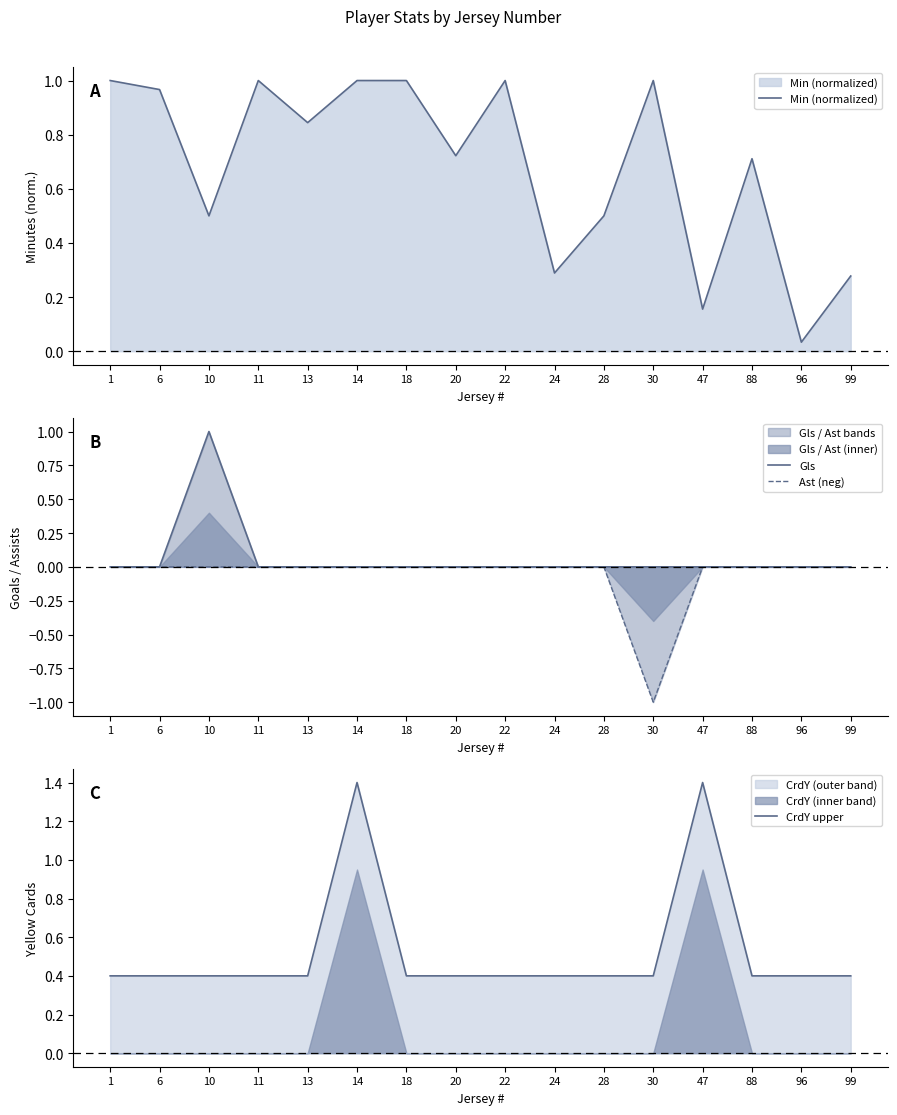

True or false: Ast (neg) has more than 0 points higher than both neighbors.

False